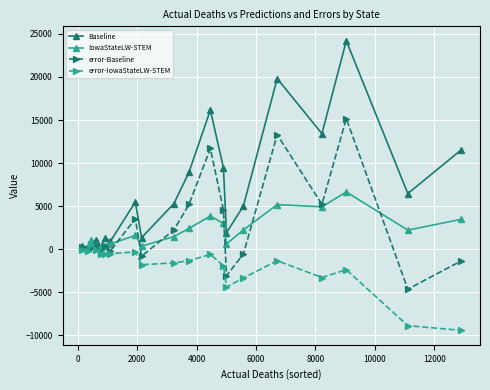

Which series has the largest range (max minus min)?

Baseline